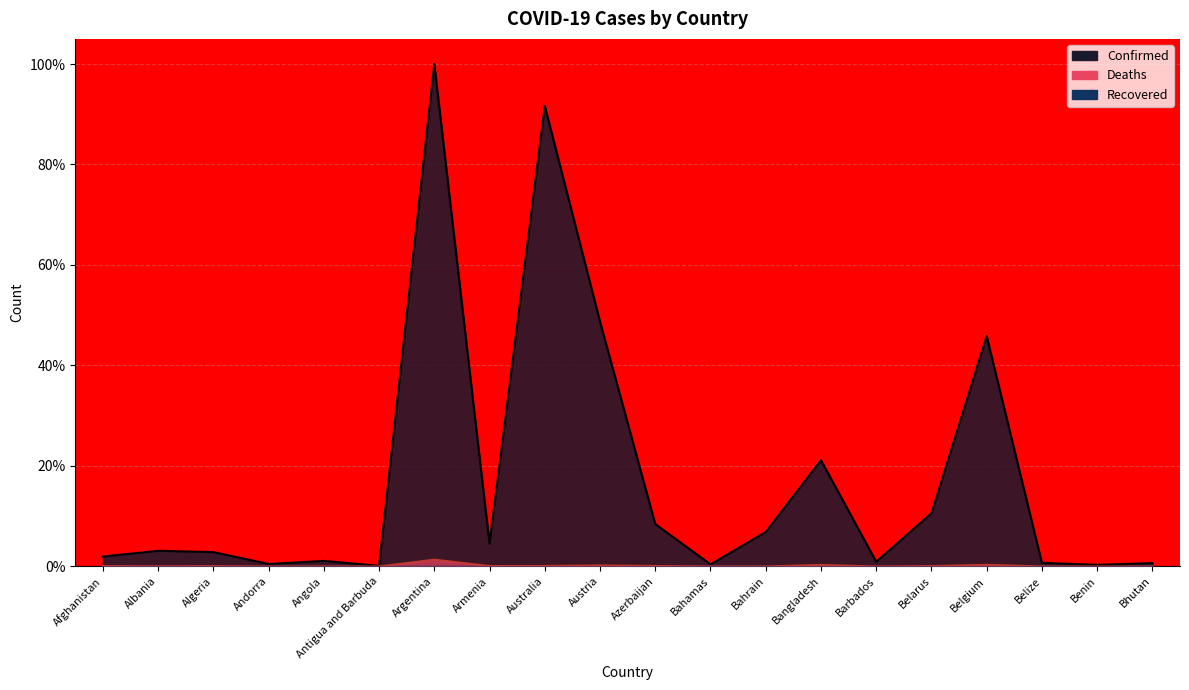

True or false: Confirmed has more than 1 points higher than both neighbors.

True